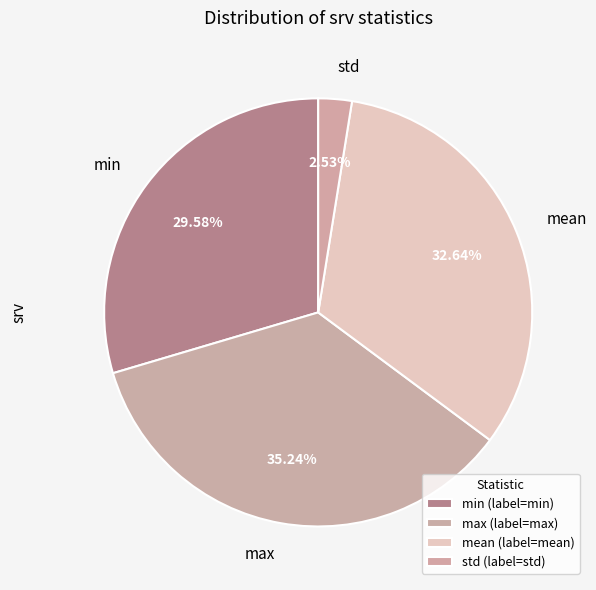

Is it true that min is 30% of the pie?

True